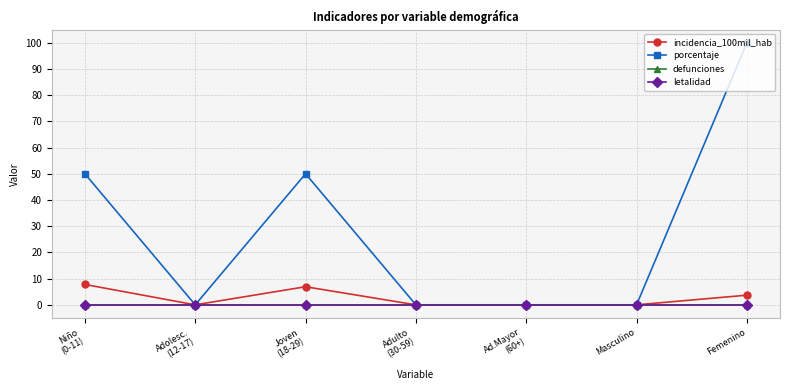

Does the chart have visible grid lines?

Yes